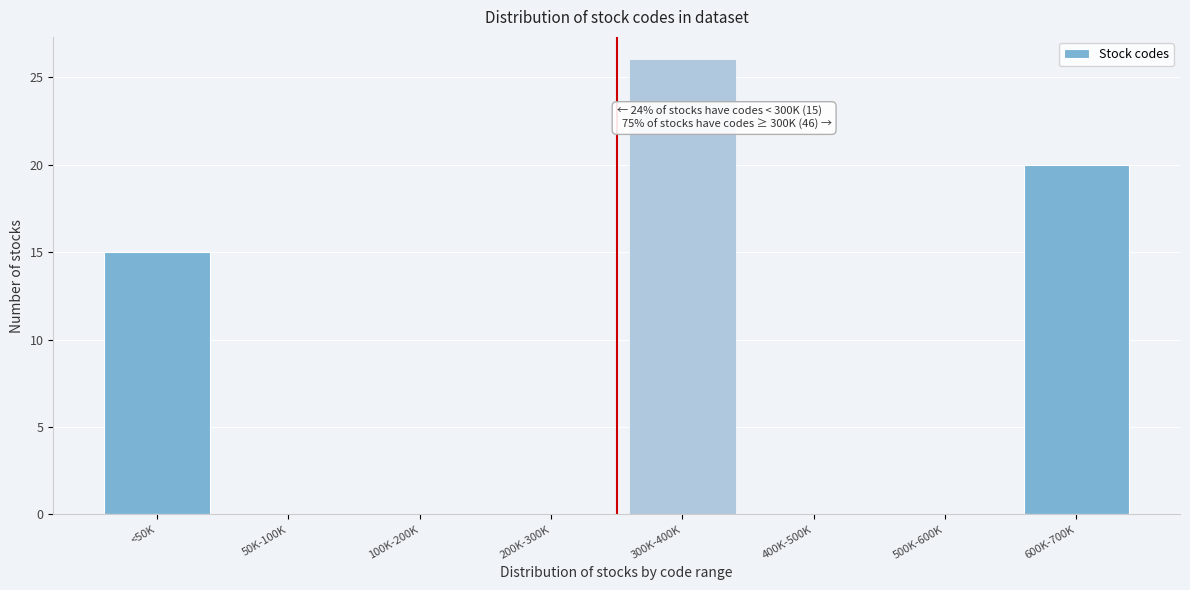

Which has a higher value, 300K-400K or 500K-600K?

300K-400K